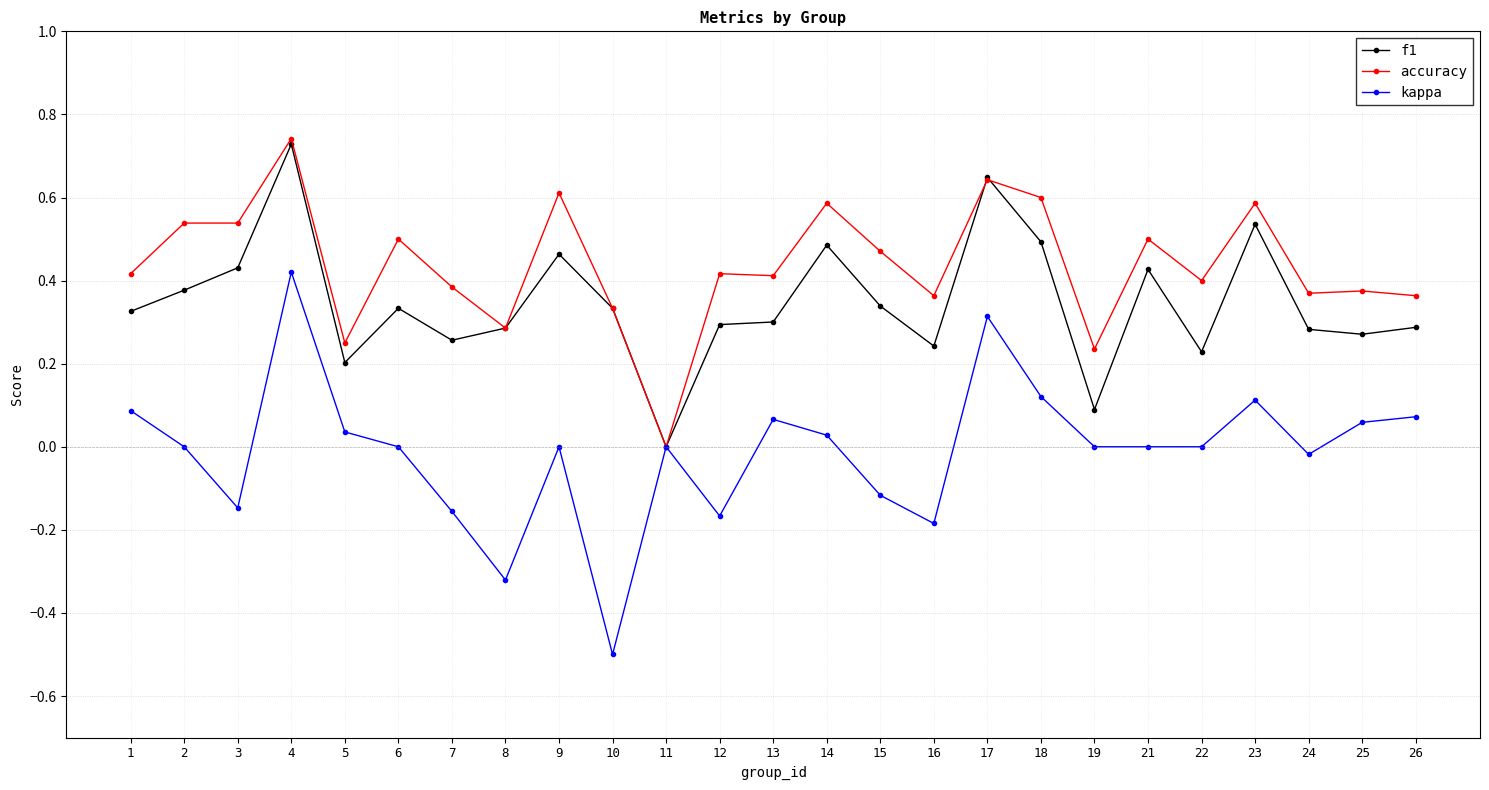

At 12, list the series in order from largest to smallest.

accuracy, f1, kappa